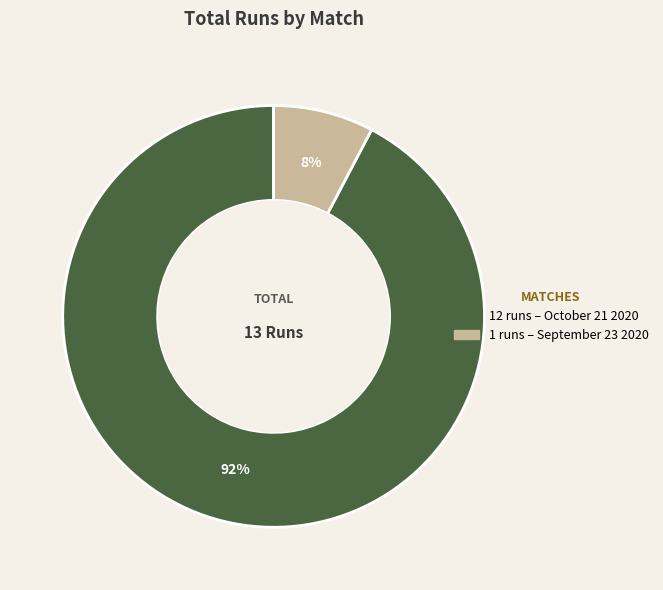

To the nearest percent, what is the average slice percentage?

50%